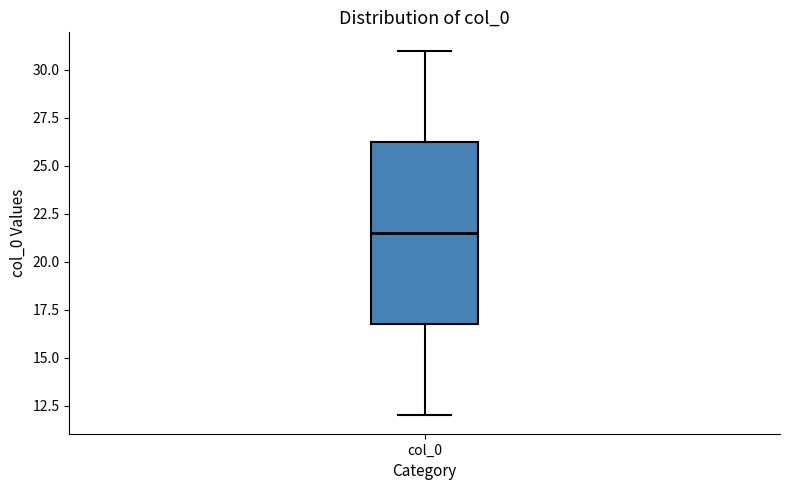

Transcribe this box plot: give where the median line is, the range the box spans, and where the two whiskers end, as read against the y-axis. The values are not printed on the chart, so give them approximately, as read against the axis.

median 21.5, box 17.0 to 26.5, whiskers 12.0 to 31.0